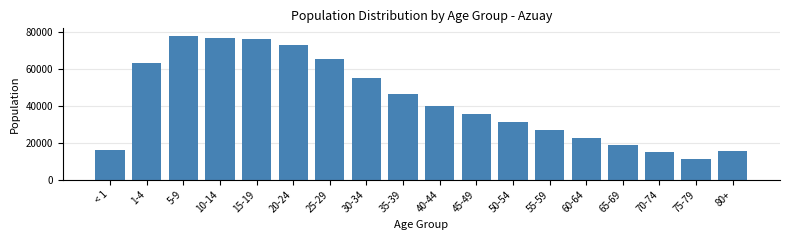

Reading left to right, list all the values displayed in this chart.

< 1=16173	1-4=63485	5-9=78091	10-14=76970	15-19=76327	20-24=73164	25-29=65315	30-34=55123	35-39=46249	40-44=40166	45-49=35794	50-54=31407	55-59=26691	60-64=22414	65-69=18676	70-74=14909	75-79=11218	80+=15523